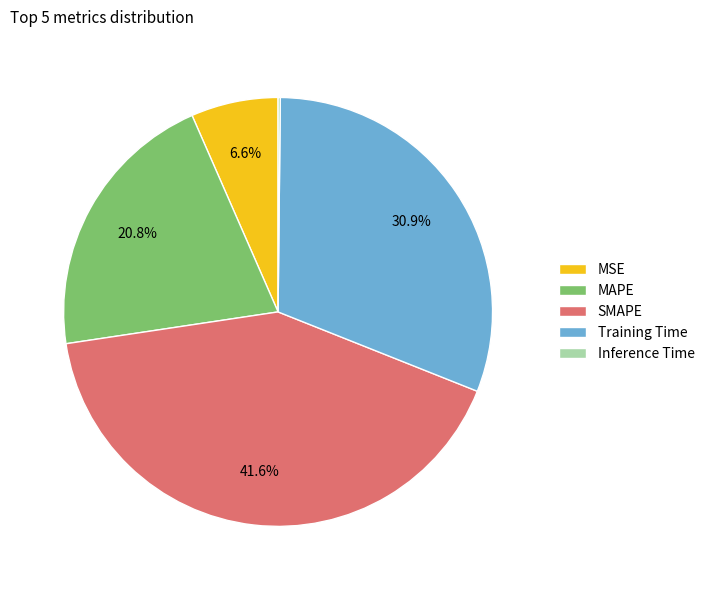

To the nearest percent, what percentage of the pie is MSE?

7%